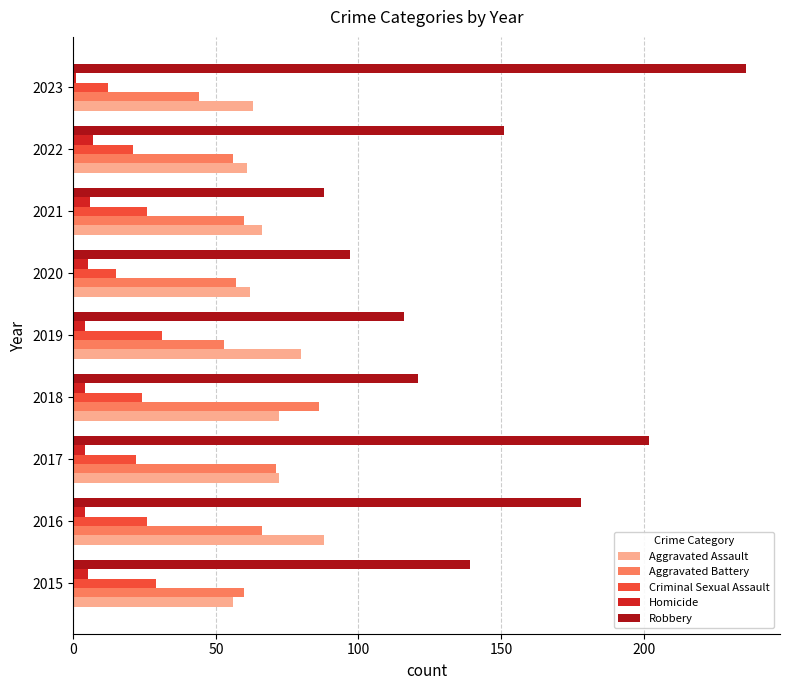

What is the maximum value shown in the chart?

236